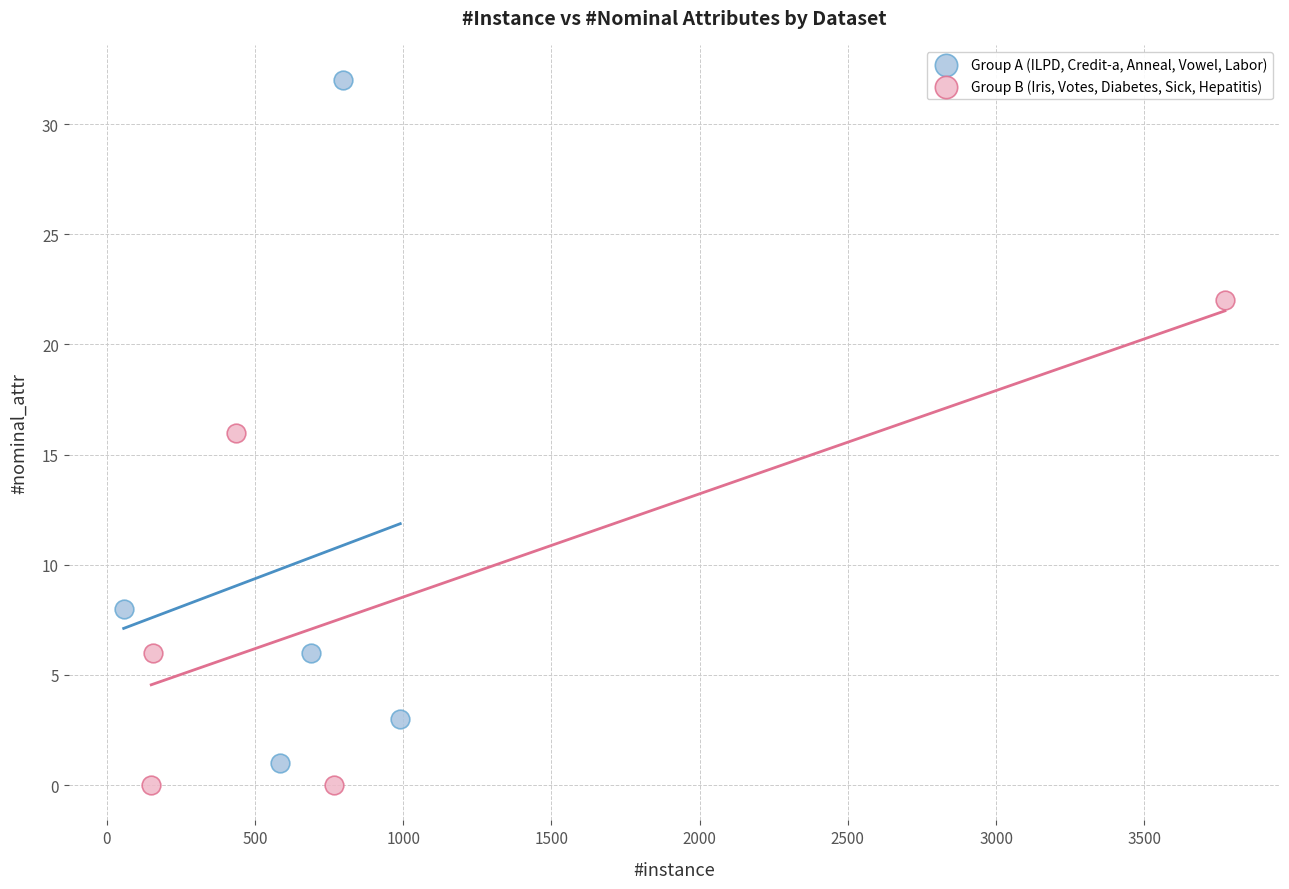

Which series reaches the maximum Y coordinate?

Group A (ILPD, Credit-a, Anneal, Vowel, Labor)